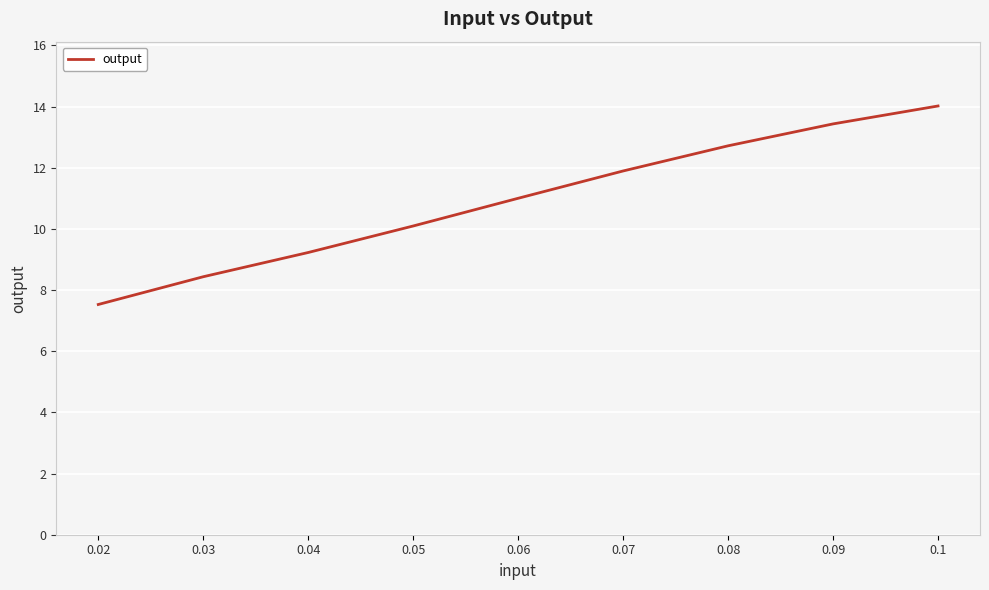

What position from the left is 0.04?

3